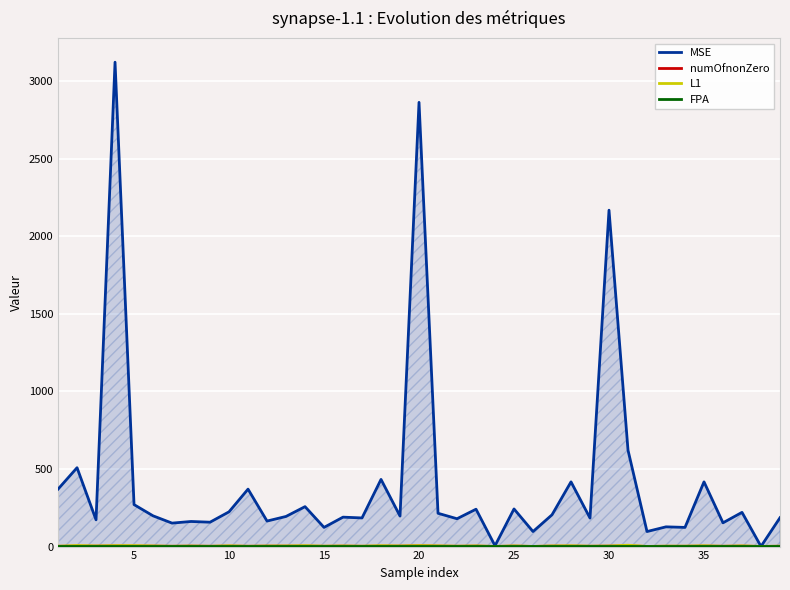

True or false: L1 and numOfnonZero intersect in this chart.

False